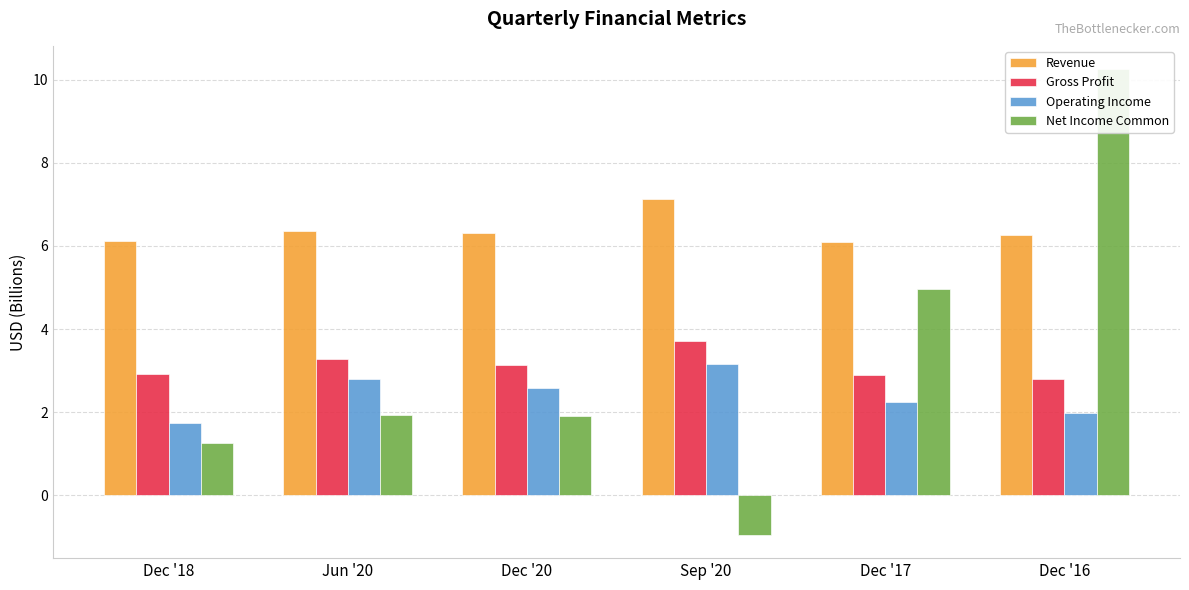

How many distinct data groups are displayed?

4